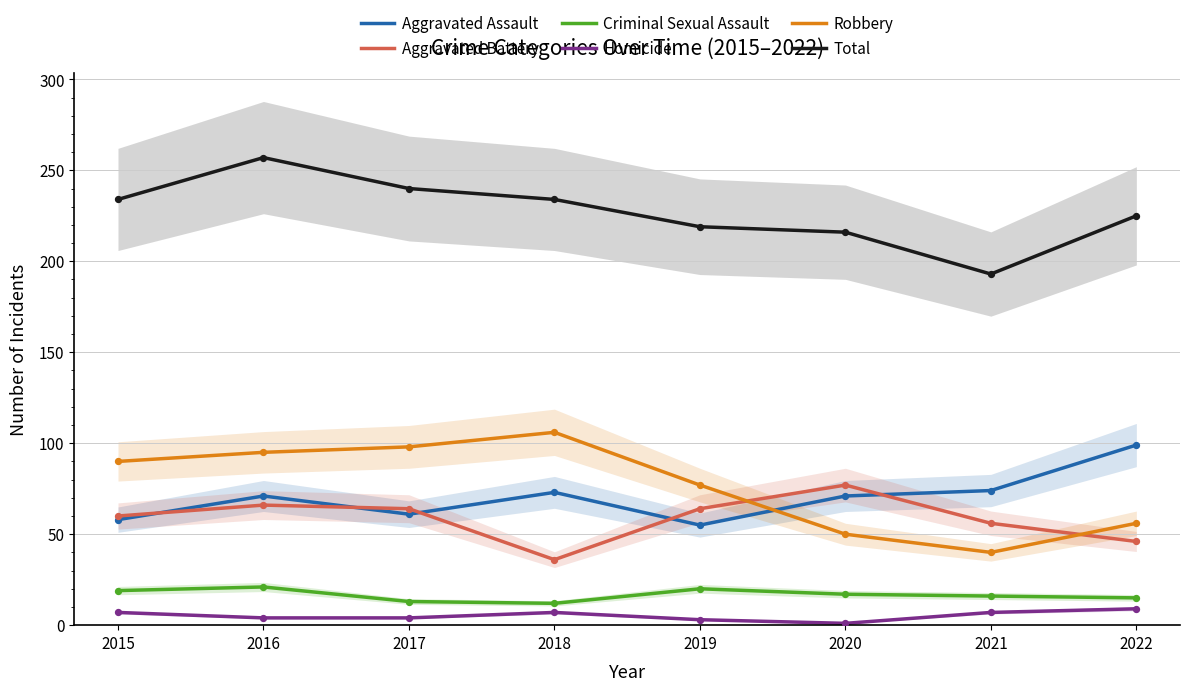

Which series contains the lowest Y value?

Homicide